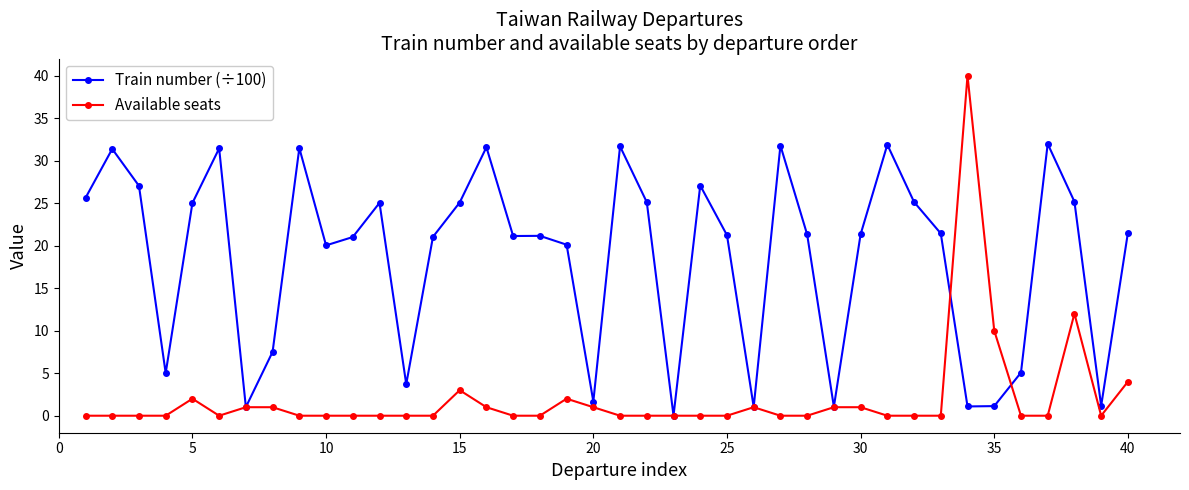

Which series has the largest total across all categories?

Train number (÷100)